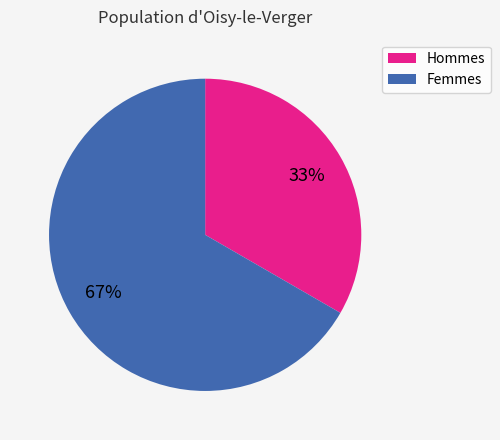

To the nearest percent, what is the average slice percentage?

50%